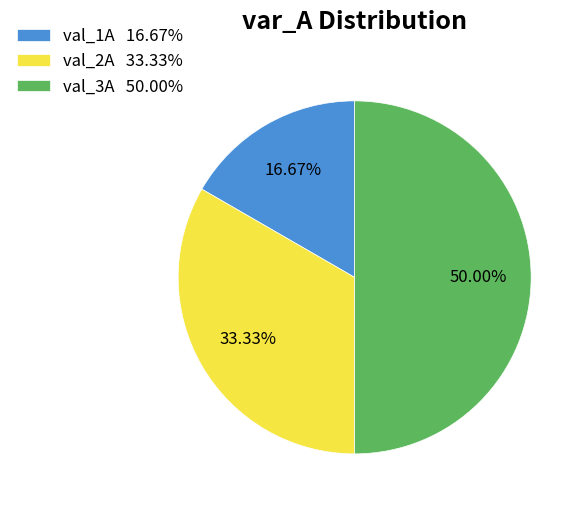

Combined, what portion of the pie is val_2A and val_3A?

83.3%